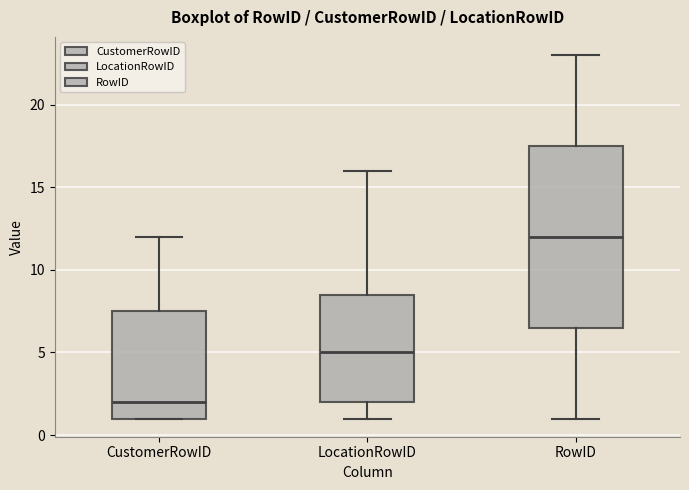

Reading left to right, read every box against the y-axis: the position of its median line, the range the box covers, and the ends of its whiskers. The values are not printed on the chart, so give them approximately, as read against the axis.

CustomerRowID: median 2.0, box 1.0 to 7.5, whiskers 1.0 to 12.0
LocationRowID: median 5.0, box 2.0 to 8.5, whiskers 1.0 to 16.0
RowID: median 12.0, box 6.5 to 17.5, whiskers 1.0 to 23.0